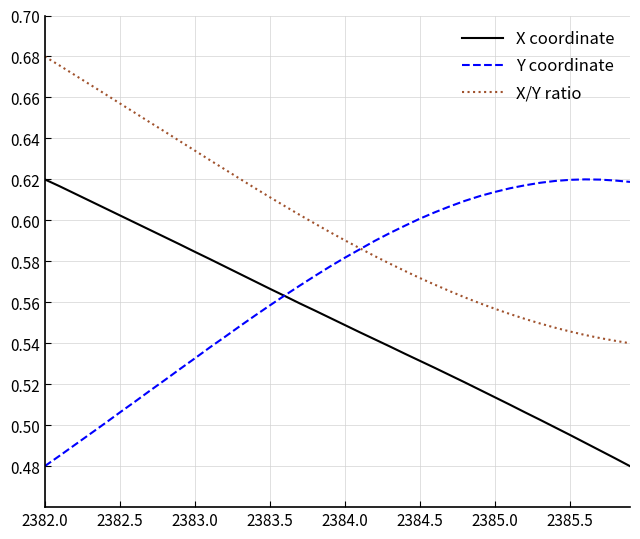

True or false: X/Y ratio and X coordinate intersect in this chart.

False